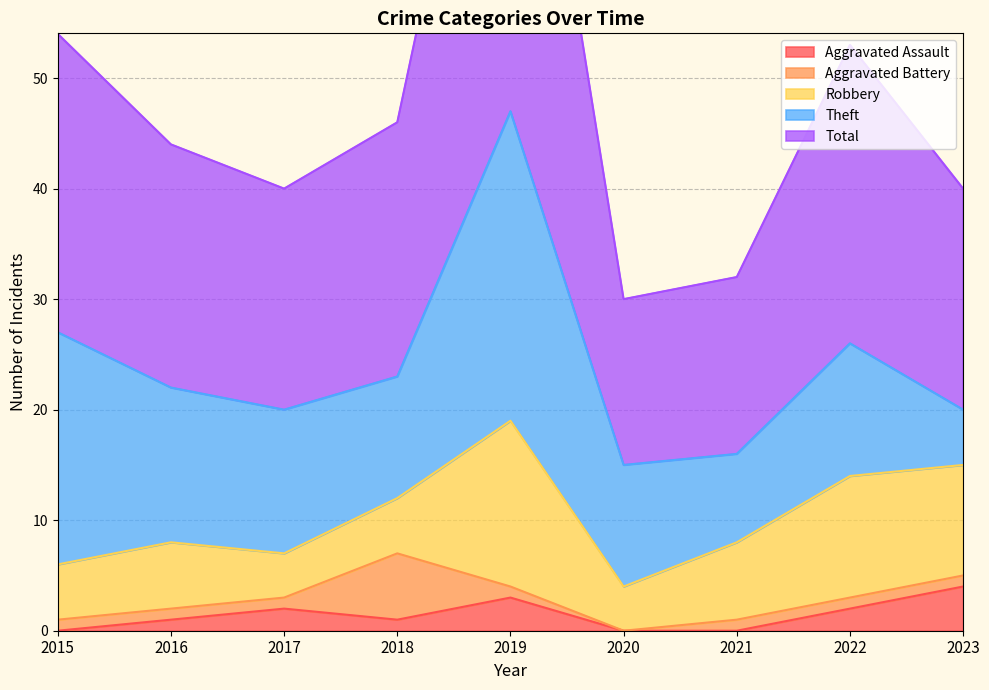

Reading left to right, what are all the values shown in this chart?

Aggravated Assault: 2015=0	2016=1	2017=2	2018=1	2019=3	2020=0	2021=0	2022=2	2023=4
Aggravated Battery: 2015=1	2016=1	2017=1	2018=6	2019=1	2020=0	2021=1	2022=1	2023=1
Robbery: 2015=5	2016=6	2017=4	2018=5	2019=15	2020=4	2021=7	2022=11	2023=10
Theft: 2015=21	2016=14	2017=13	2018=11	2019=28	2020=11	2021=8	2022=12	2023=5
Total: 2015=27	2016=22	2017=20	2018=23	2019=47	2020=15	2021=16	2022=27	2023=20